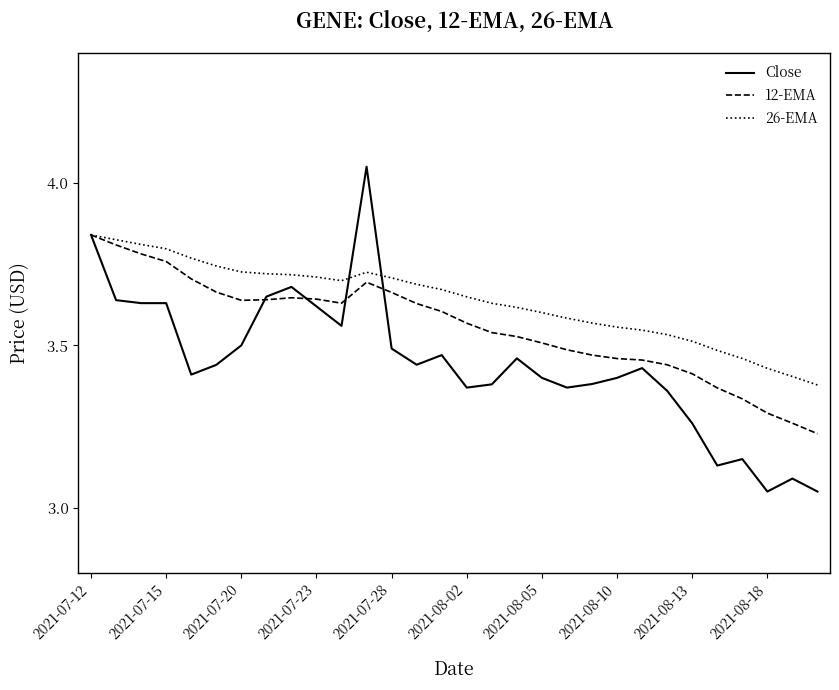

Which series has the largest total across all categories?

26-EMA